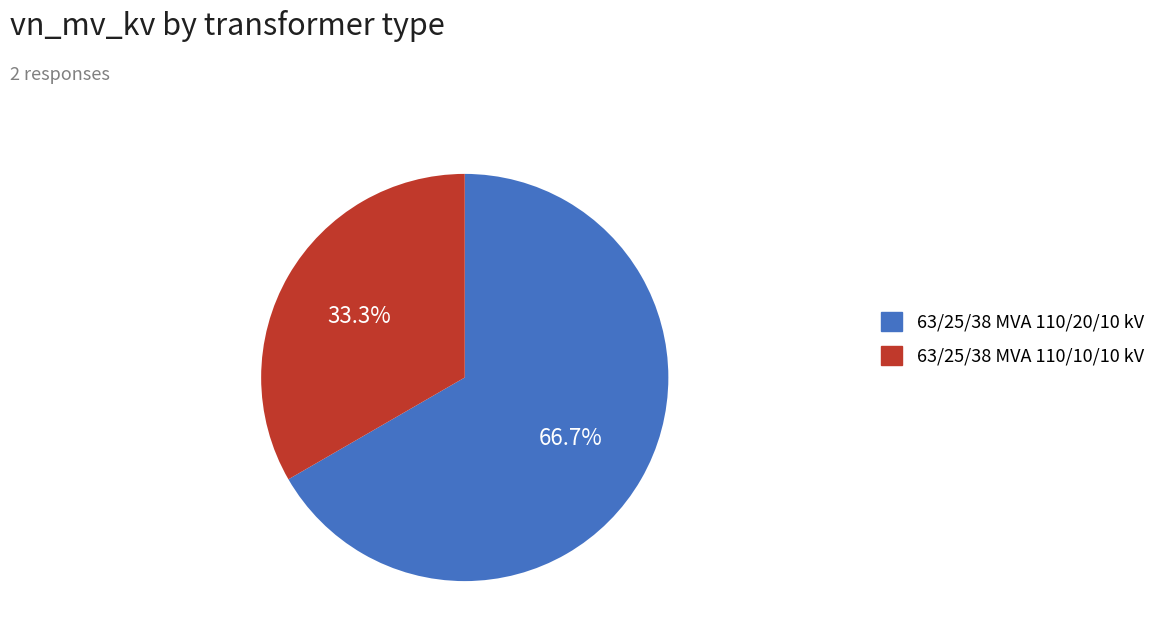

Count the number of slices in the pie.

2